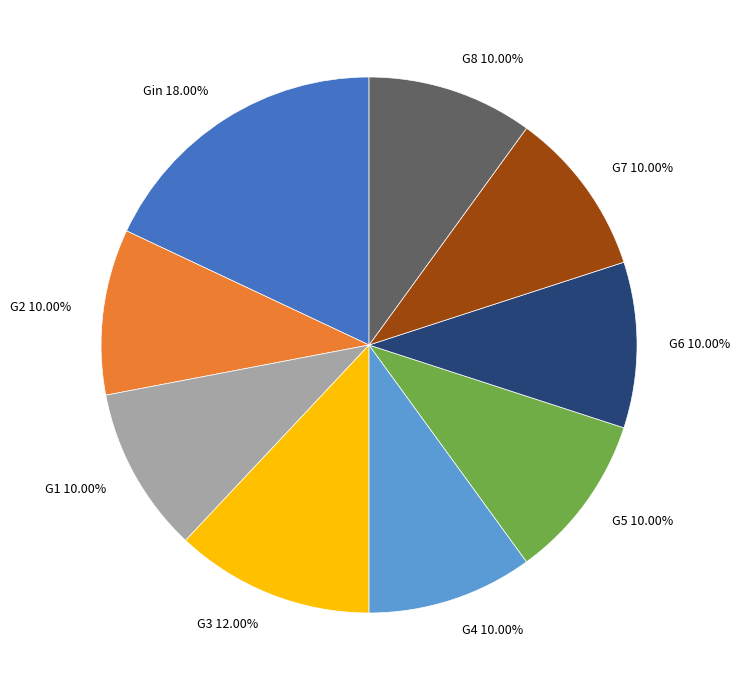

Between G5 and G3, which is larger?

G3